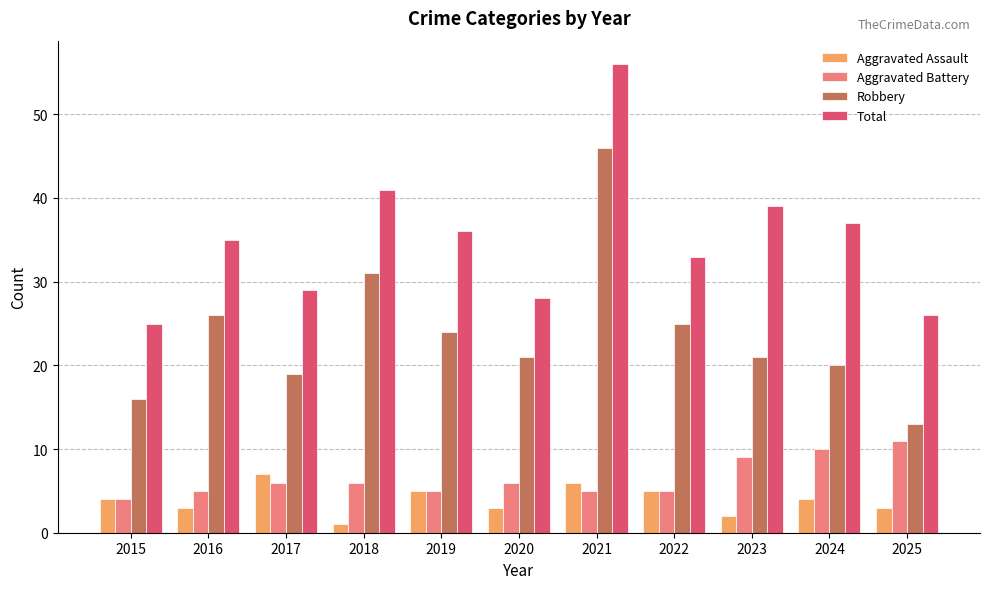

At which category is the sum across all series the highest?

2021